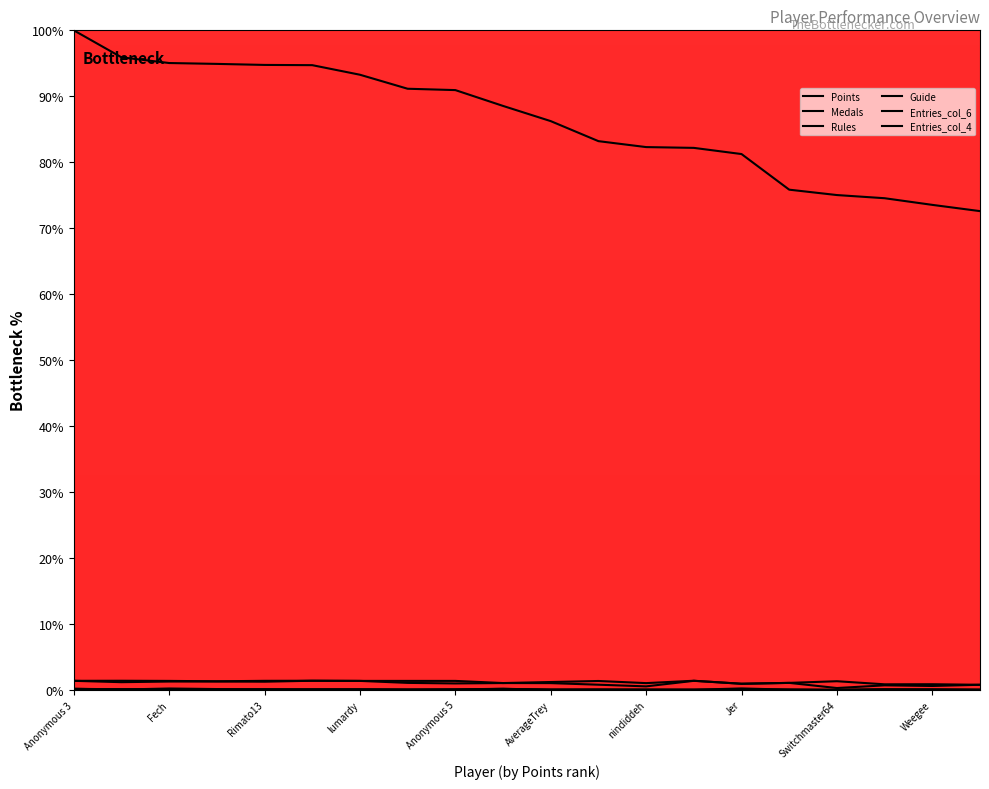

How many values in the Entries_col_6 series are below 1?

8